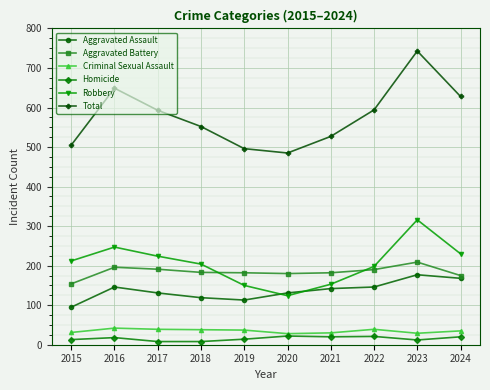

In Aggravated Battery, how many points are lower than both neighbors (excluding endpoints)?

1